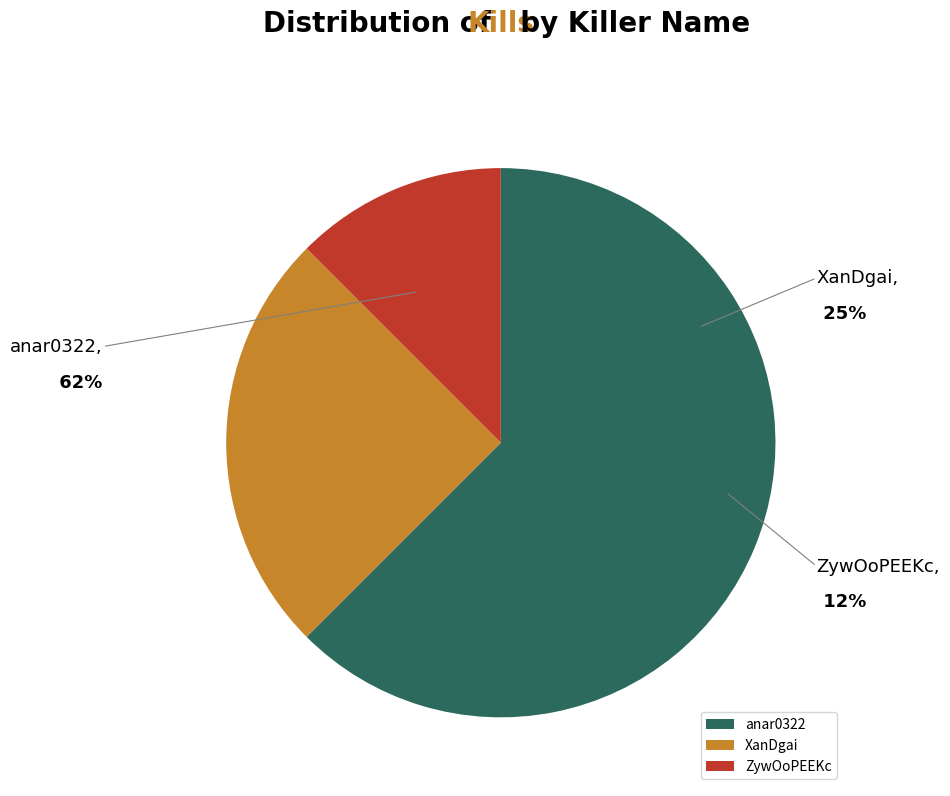

To the nearest percent, what is the difference between the anar0322 and ZywOoPEEKc slice percentages?

50%